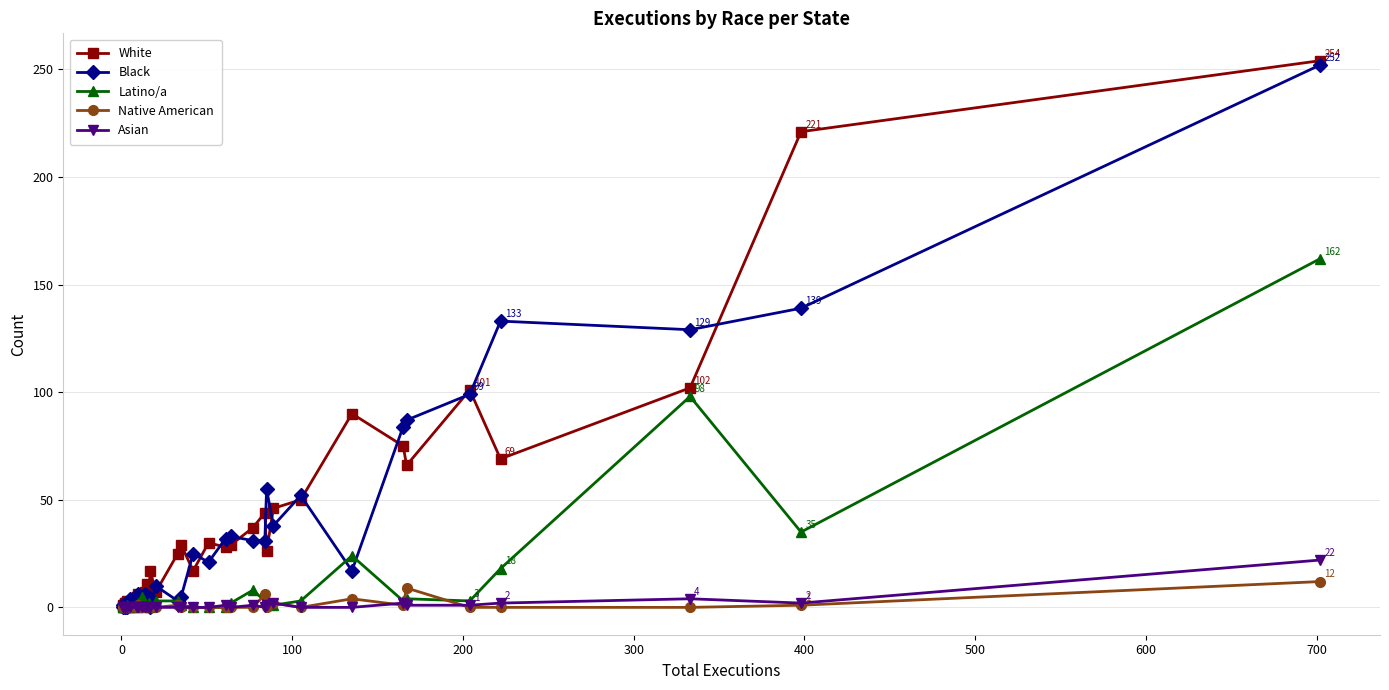

Which series has the widest spread of values?

White